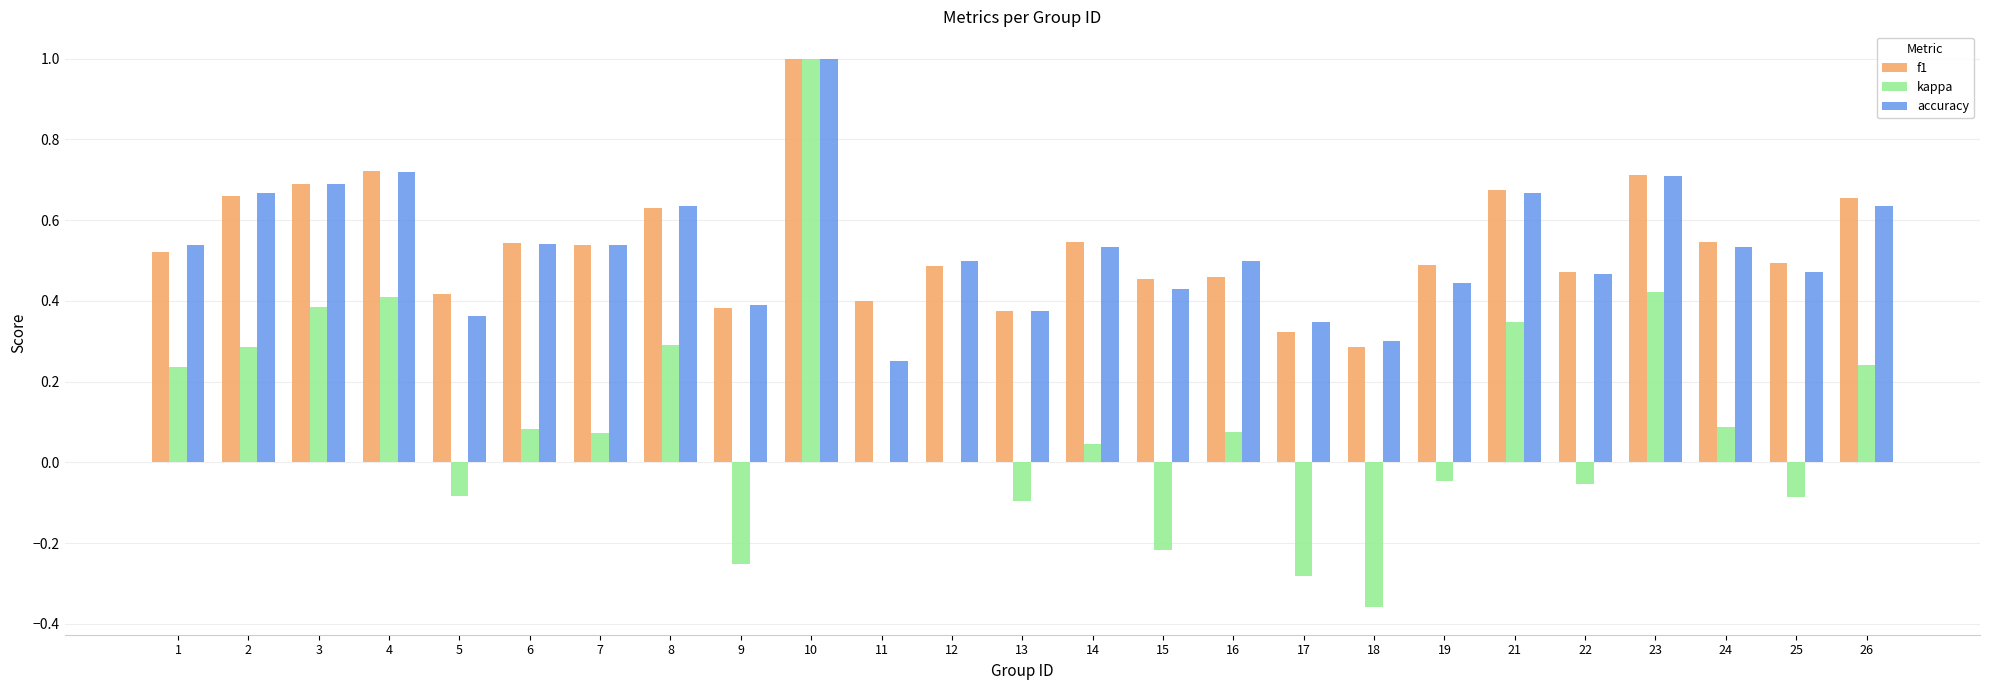

The value of kappa at 19 is -0.0. True or false?

True